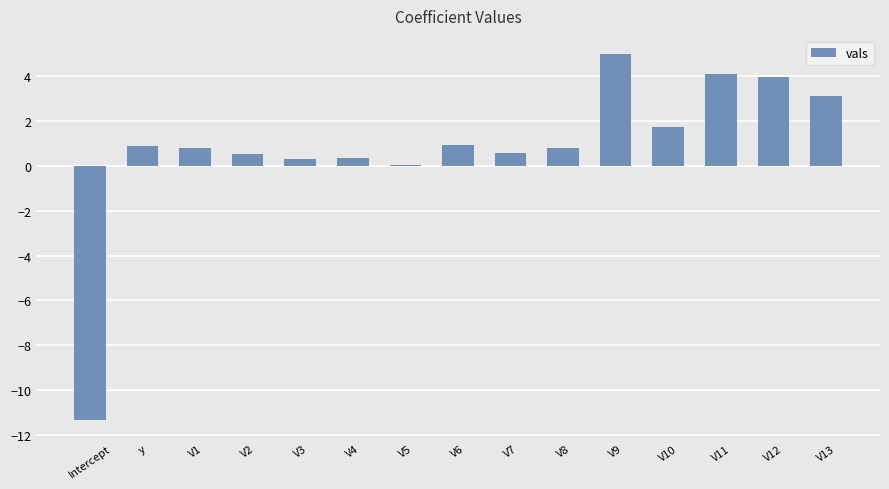

How many series are shown in this chart?

1